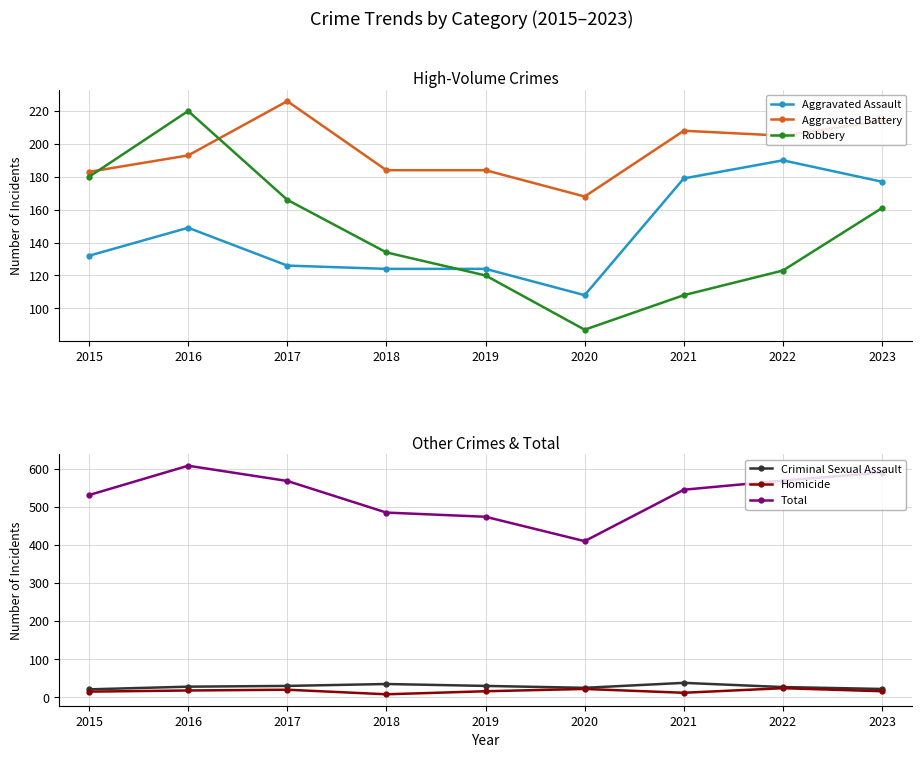

How many interior local valleys does the Aggravated Battery series have?

2